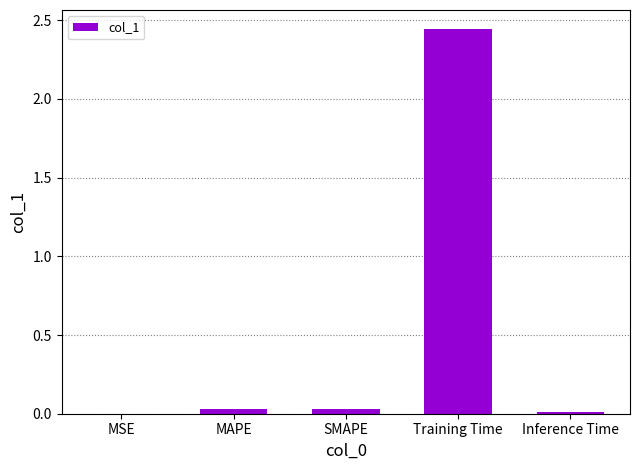

The chart shows a value of 1.4 at Training Time. True or false?

False